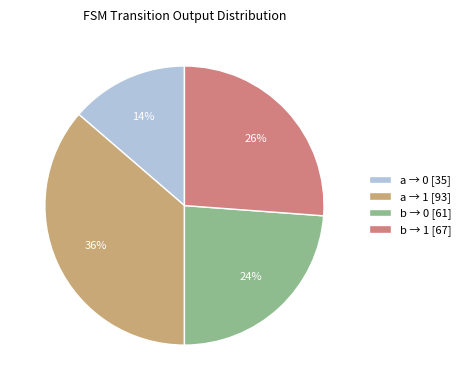

Combined, do b → 0 [61] and a → 0 [35] account for over 50%?

No